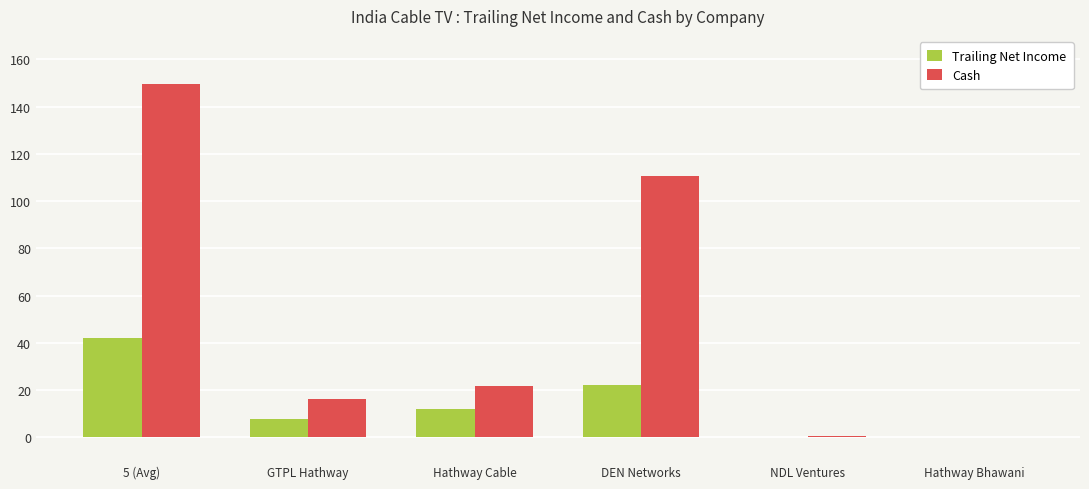

Is the value of Trailing Net Income at GTPL Hathway greater than the value of Cash at Hathway Cable?

No